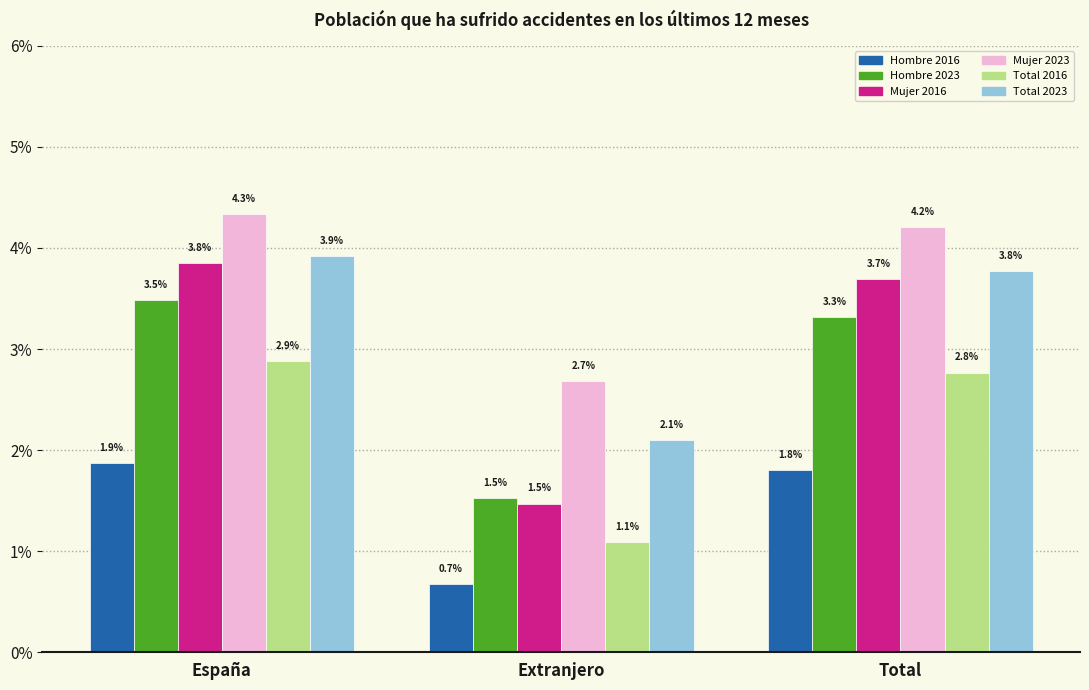

What are all the series names shown in the legend?

Hombre 2016, Hombre 2023, Mujer 2016, Mujer 2023, Total 2016, Total 2023